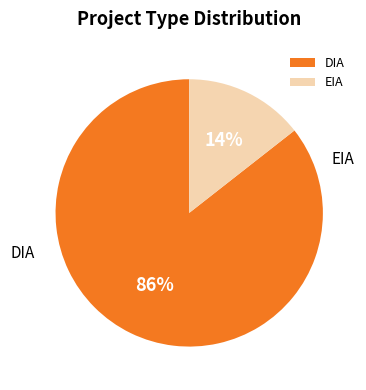

What percentage is the DIA slice, to the nearest percent?

86%